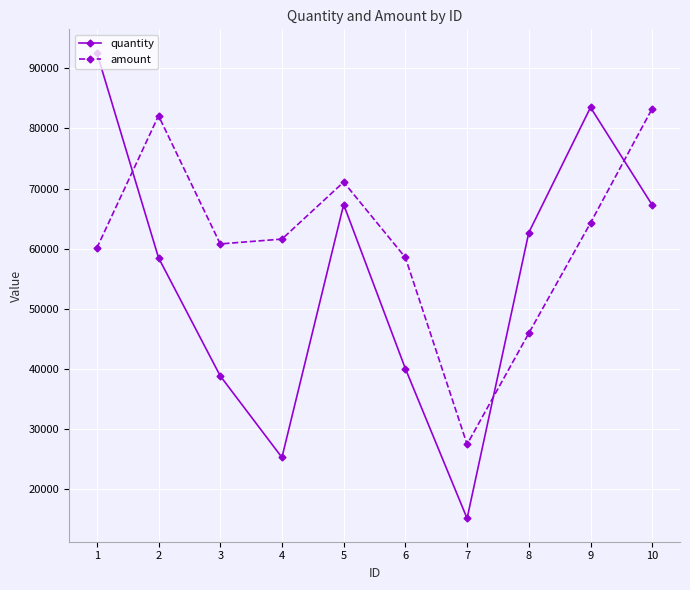

List the series in order of their peak value, lowest first.

amount, quantity